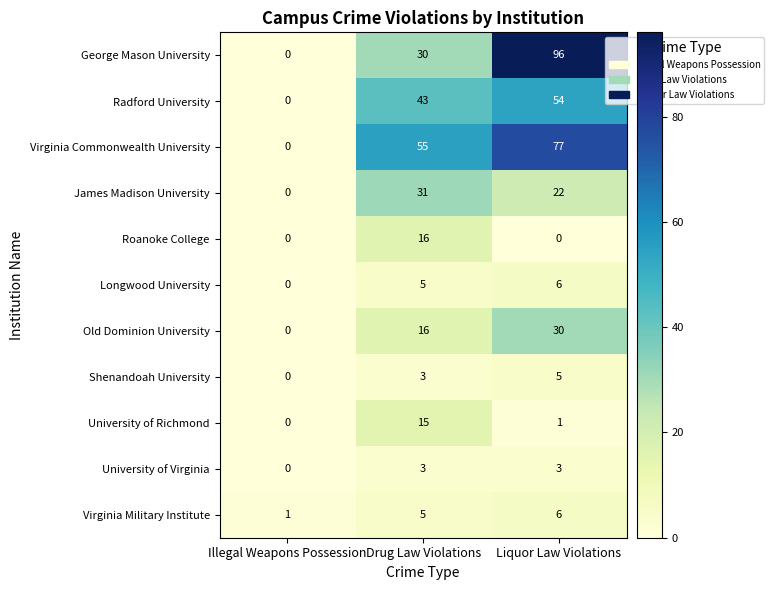

Which series has the largest range (max minus min)?

George Mason University